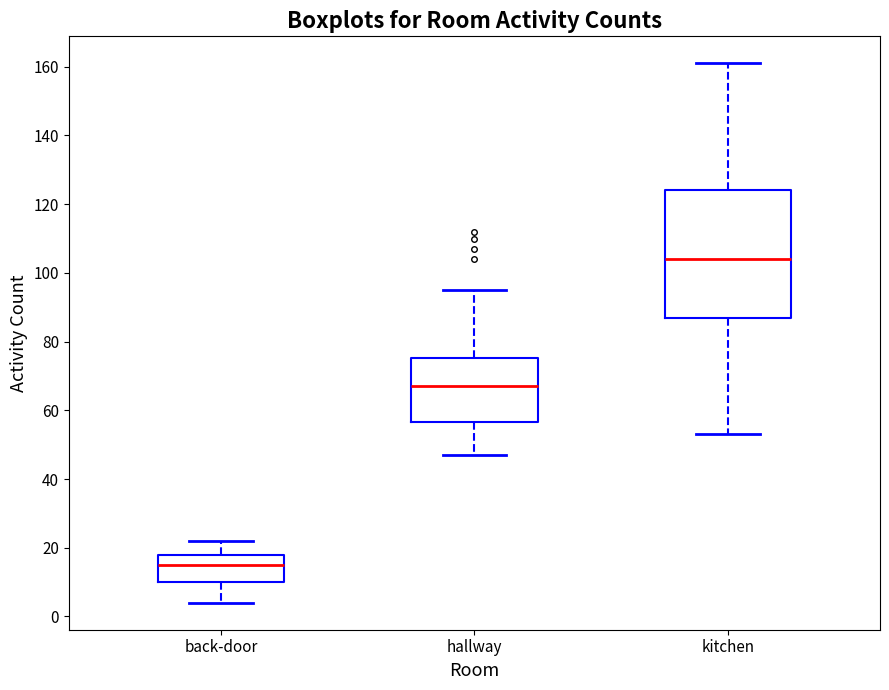

Which box has the highest median line?

kitchen